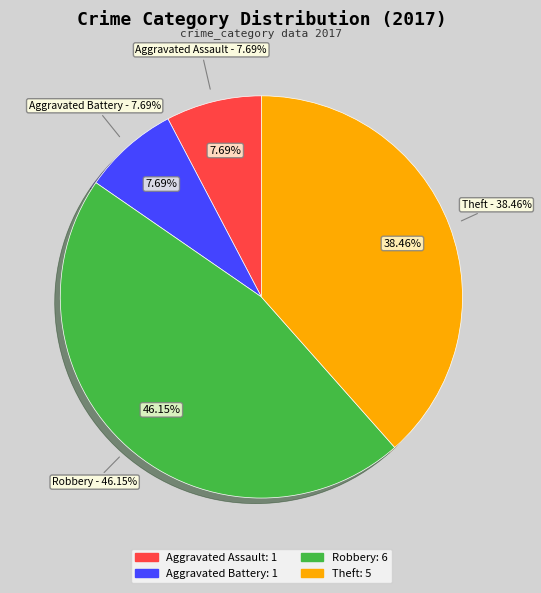

Does any single category account for the majority?

No